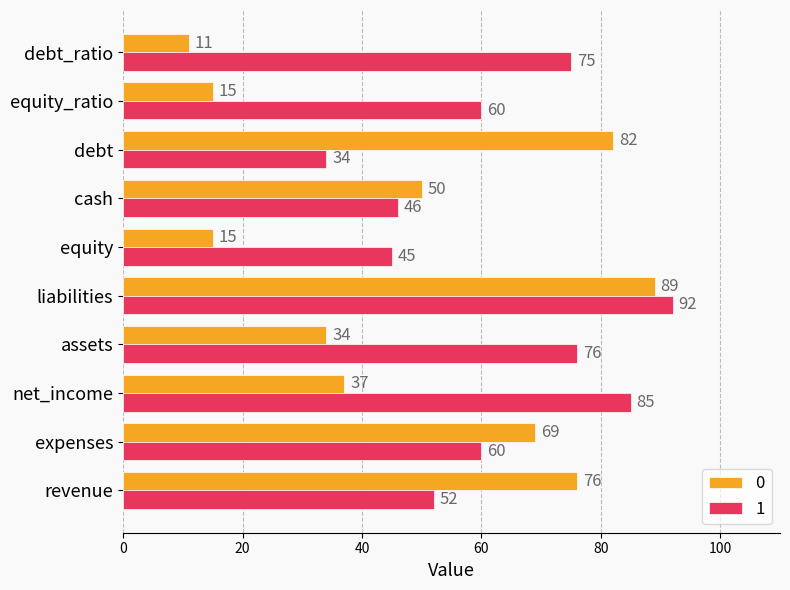

At which category is the sum across all series the highest?

liabilities